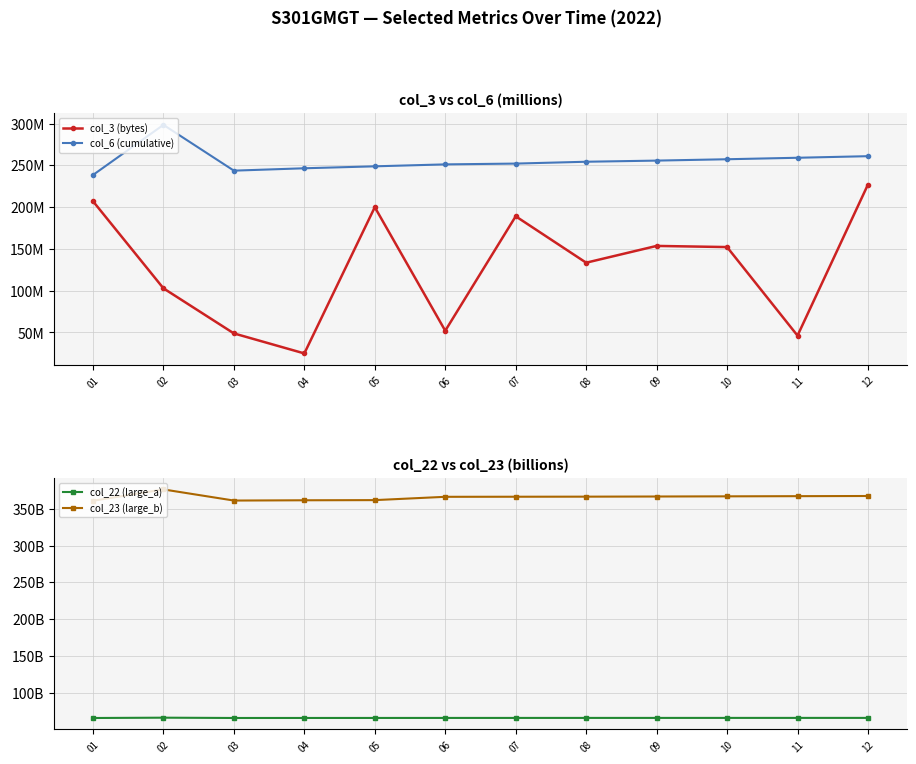

Is it true that col_22 (large_a) equals 65.7 at 05?

True